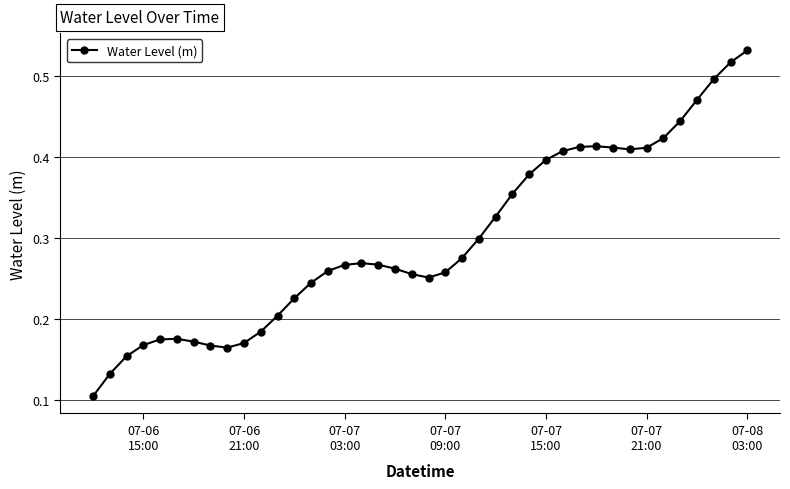

What is the sum of all values?

11.9